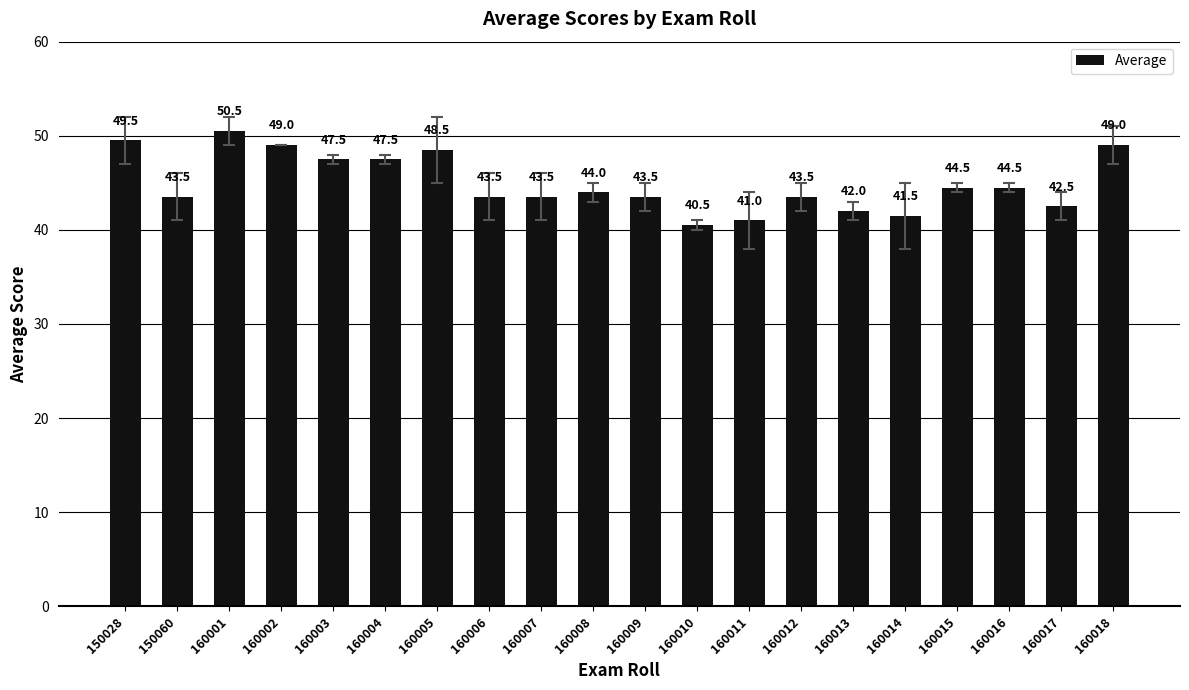

What is the sum of all values?

899.5